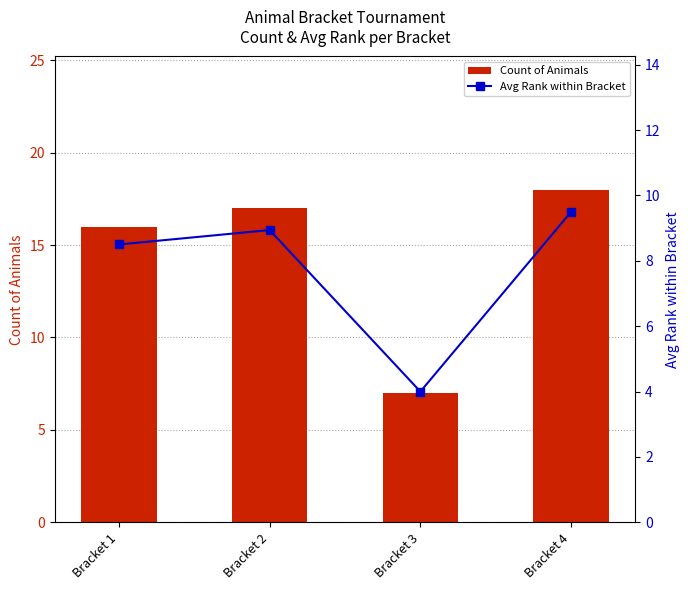

True or false: Avg Rank within Bracket has a value of 4.9 at Bracket 2.

False